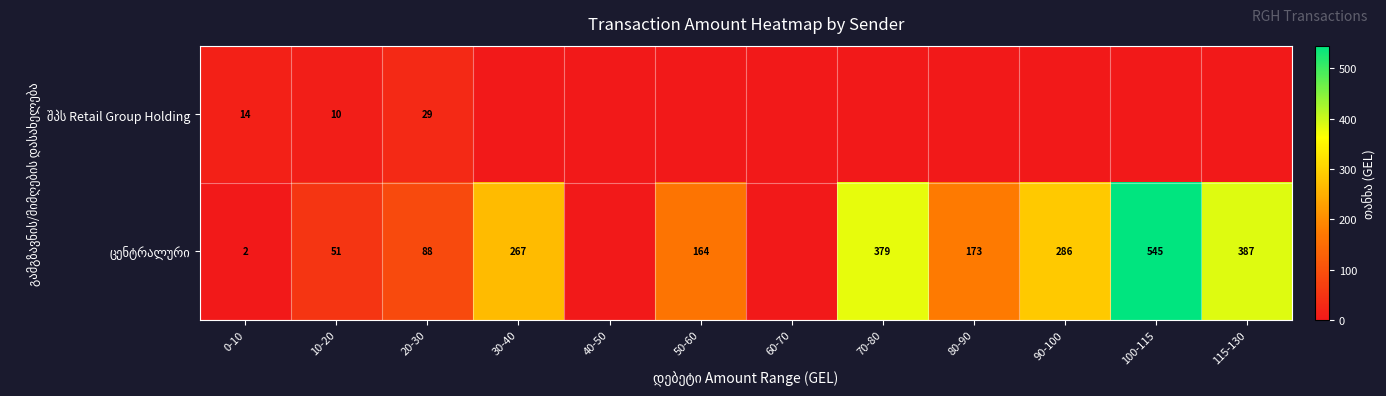

What is the difference between the highest and lowest values at 0-10?

12